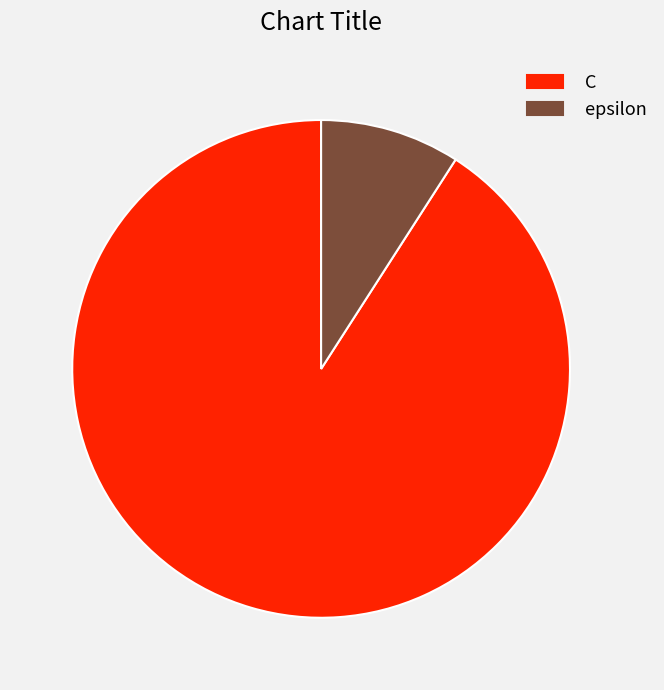

Does epsilon represent more than half of the total?

No